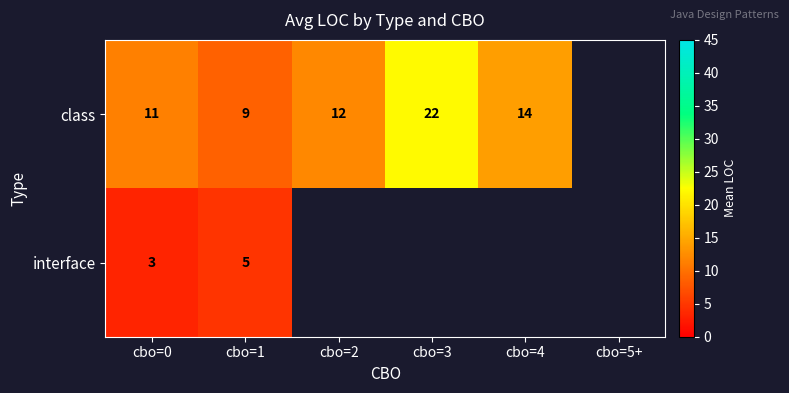

Is the value of class at cbo=1 greater than the value of interface at cbo=1?

Yes